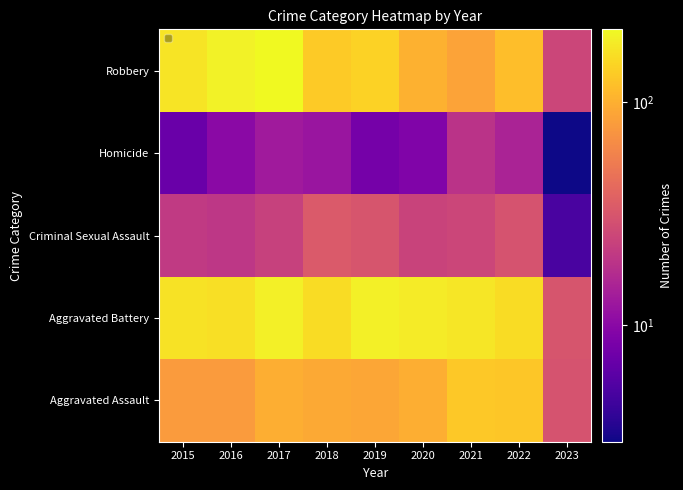

Is it true that the value at 2015 is 294?

False